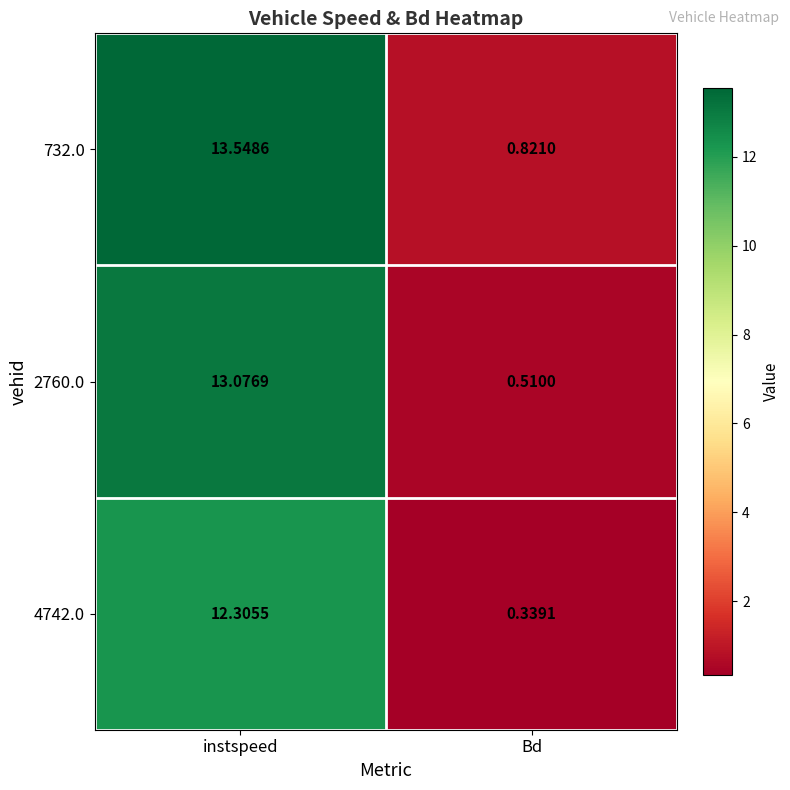

List the labels in order of 2760.0 value, largest first.

instspeed, Bd